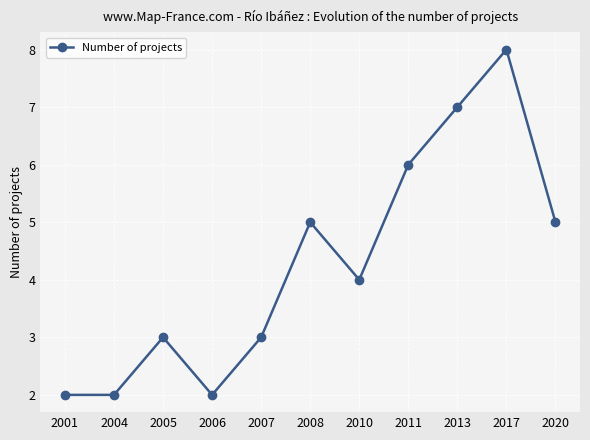

What is the approximate value at 2004?

2